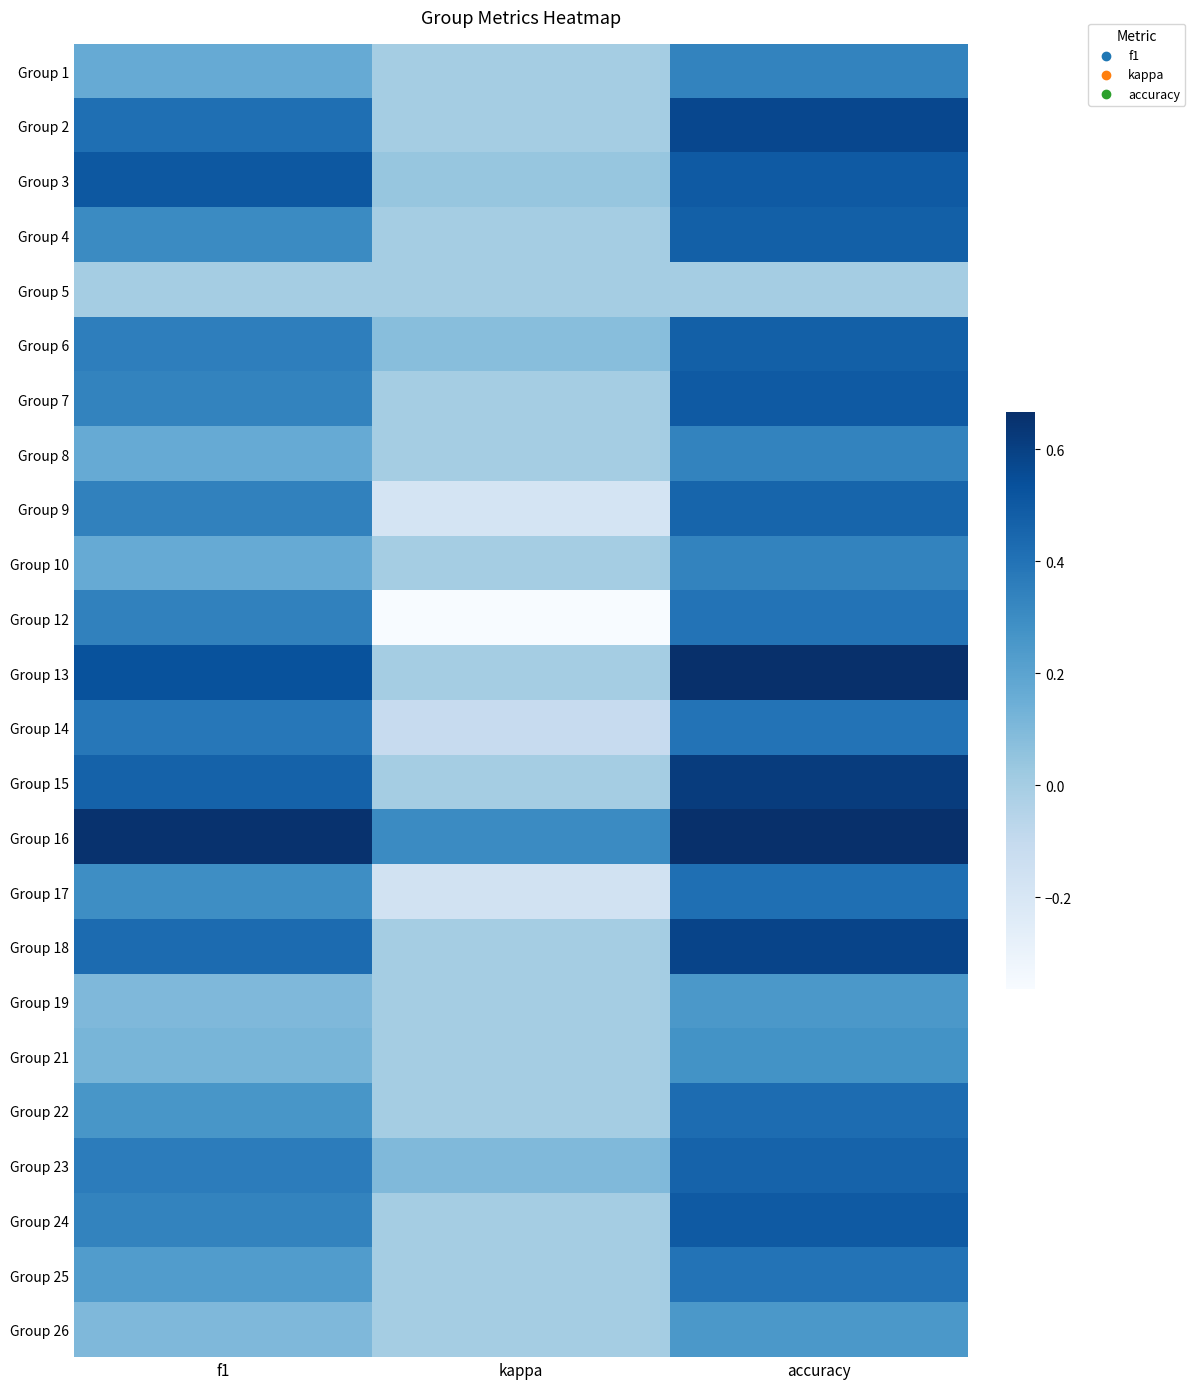

What is the minimum value shown in the chart?

-0.4